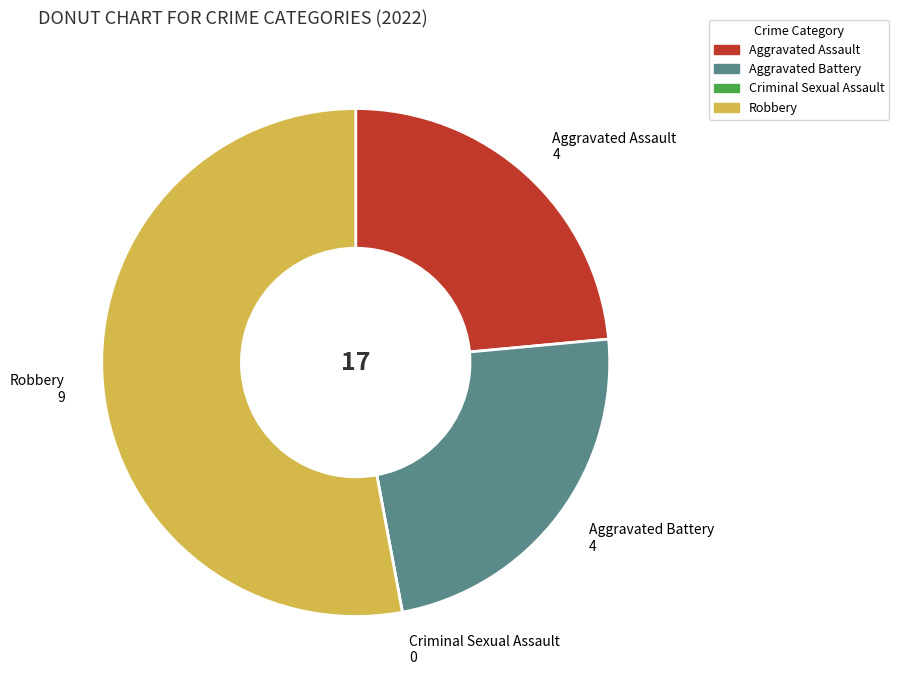

Which category has the biggest portion of the pie?

Robbery